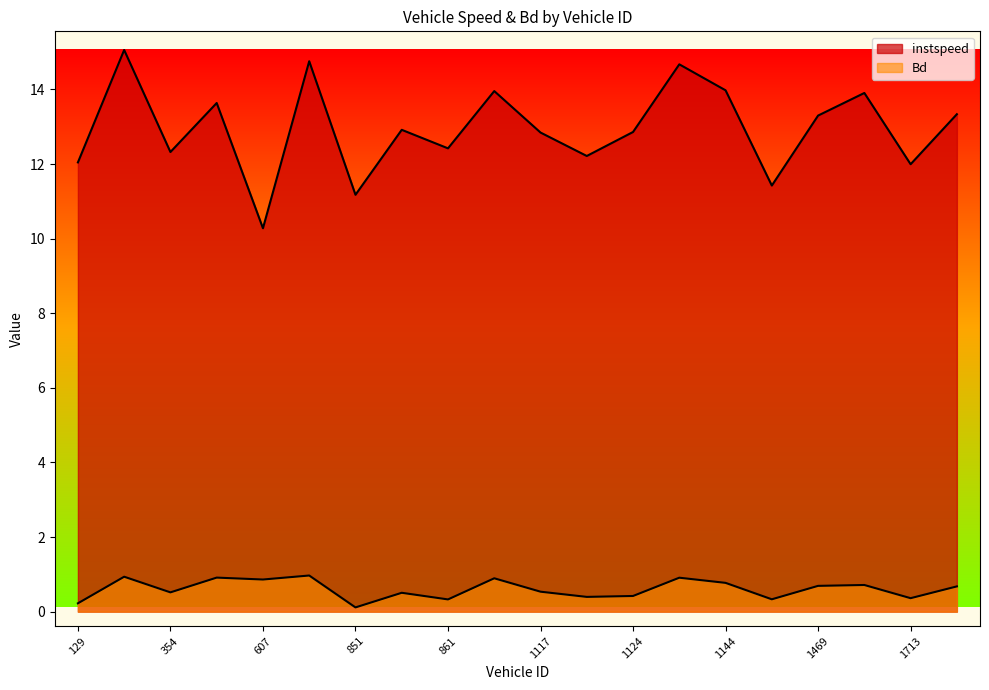

Does the chart display data point markers on the line(s)?

No